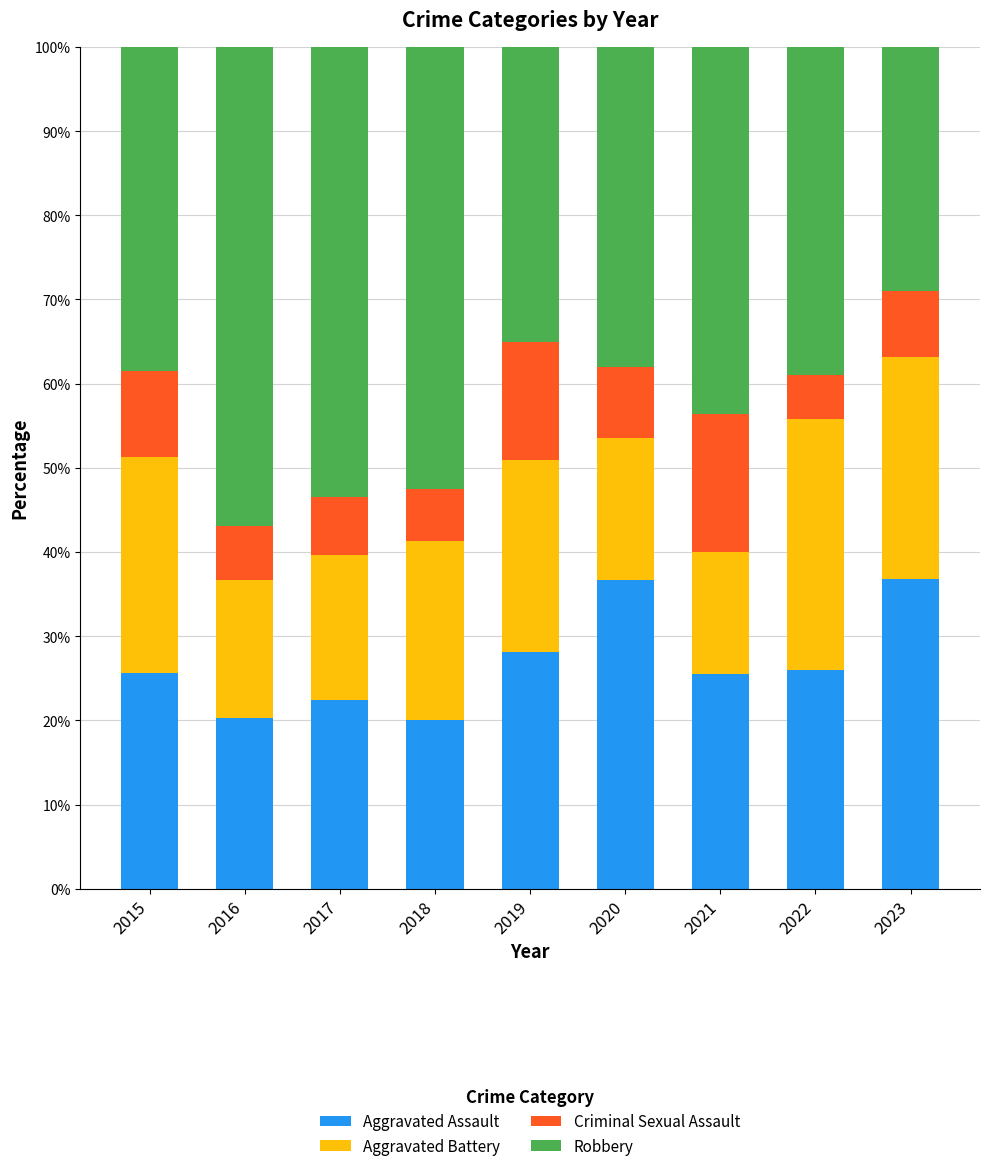

What are all the series names shown in the legend?

Aggravated Assault, Aggravated Battery, Criminal Sexual Assault, Robbery